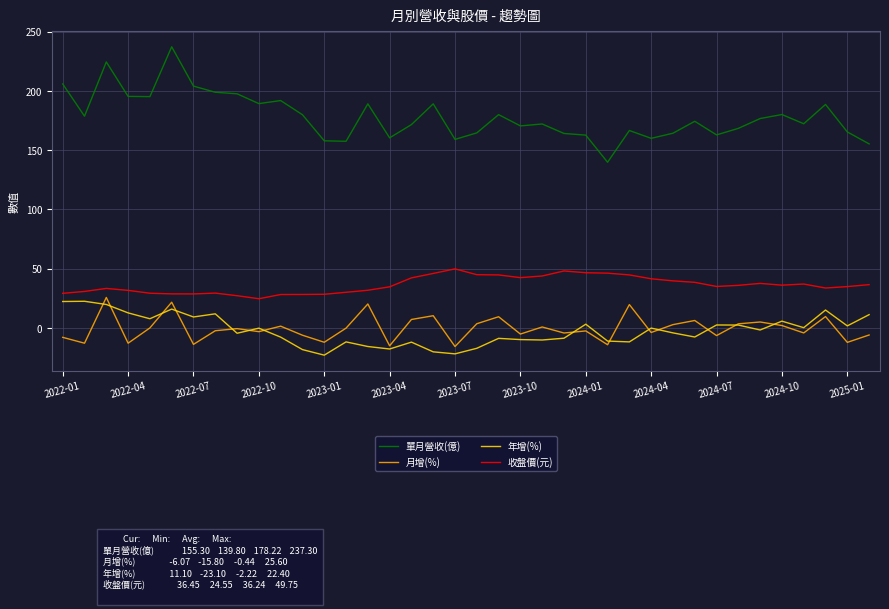

Which series has the largest range (max minus min)?

單月營收(億)